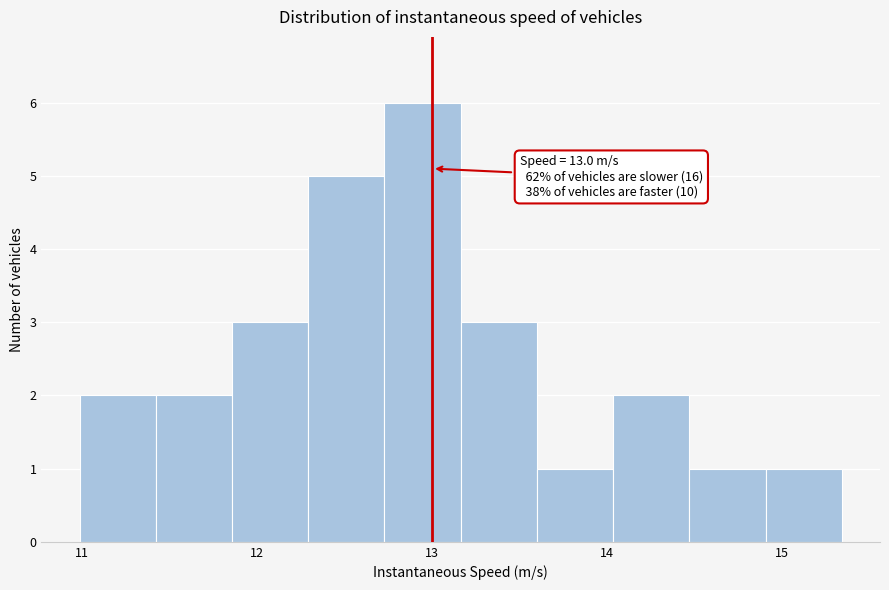

Over which range of the x-axis is the bar tallest?

12.7 to 13.2